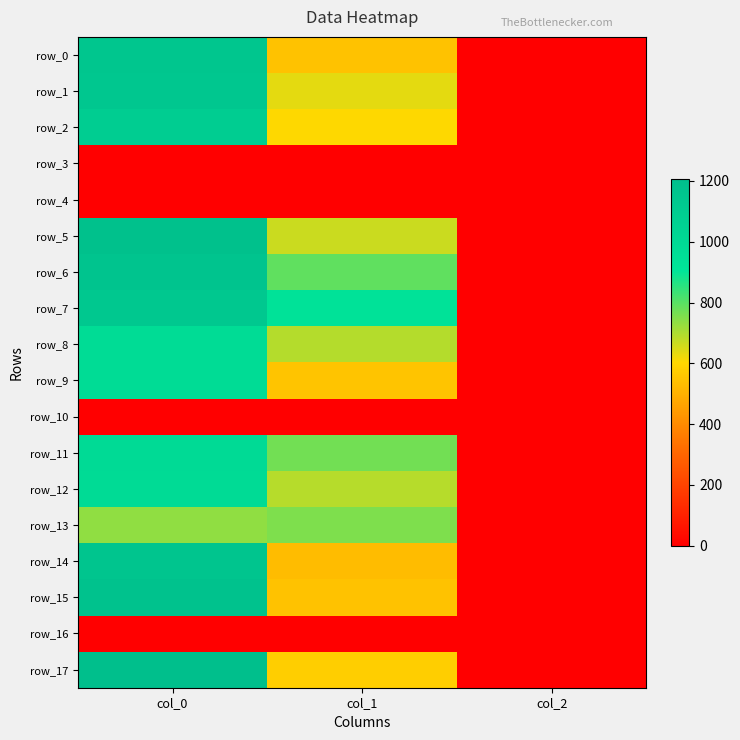

Reading left to right, list all the values displayed in this chart.

row_0: 1150.0	546.8	2.0
row_1: 1140.0	634.5	2.0
row_2: 1090.0	604.1	2.0
row_3: 0.0	0.0	0.0
row_4: 0.0	0.0	0.0
row_5: 1190.0	664.9	2.0
row_6: 1160.0	789.8	2.0
row_7: 1130.0	924.8	2.0
row_8: 976.7	691.9	2.0
row_9: 976.7	550.1	2.0
row_10: 0.0	0.0	0.0
row_11: 990.0	769.5	2.0
row_12: 980.0	688.5	2.0
row_13: 733.3	756.0	2.0
row_14: 1153.3	529.9	2.0
row_15: 1176.7	546.8	2.0
row_16: 0.0	0.0	0.0
row_17: 1206.7	577.1	2.0